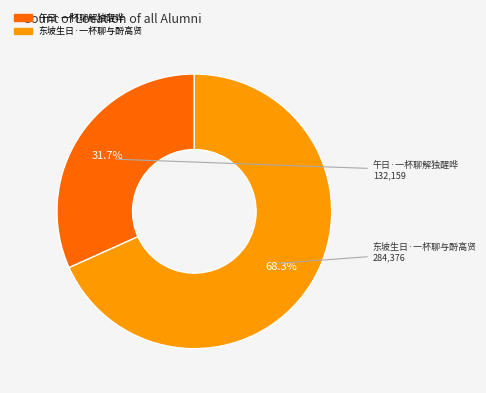

True or false: 东坡生日·一杯聊与酹高贤 accounts for 68% of the total.

True